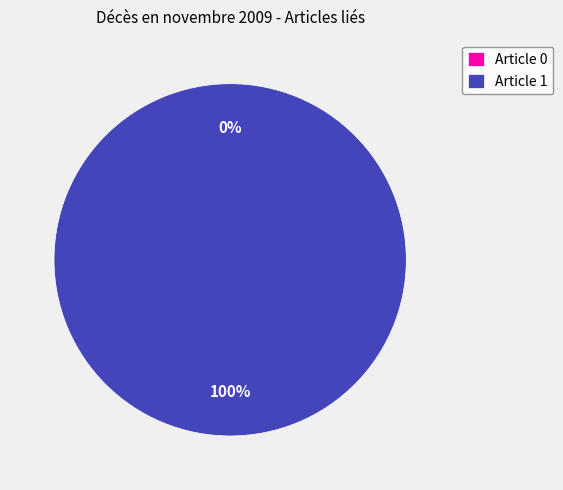

Is it true that Article 1 is 99% of the pie?

False